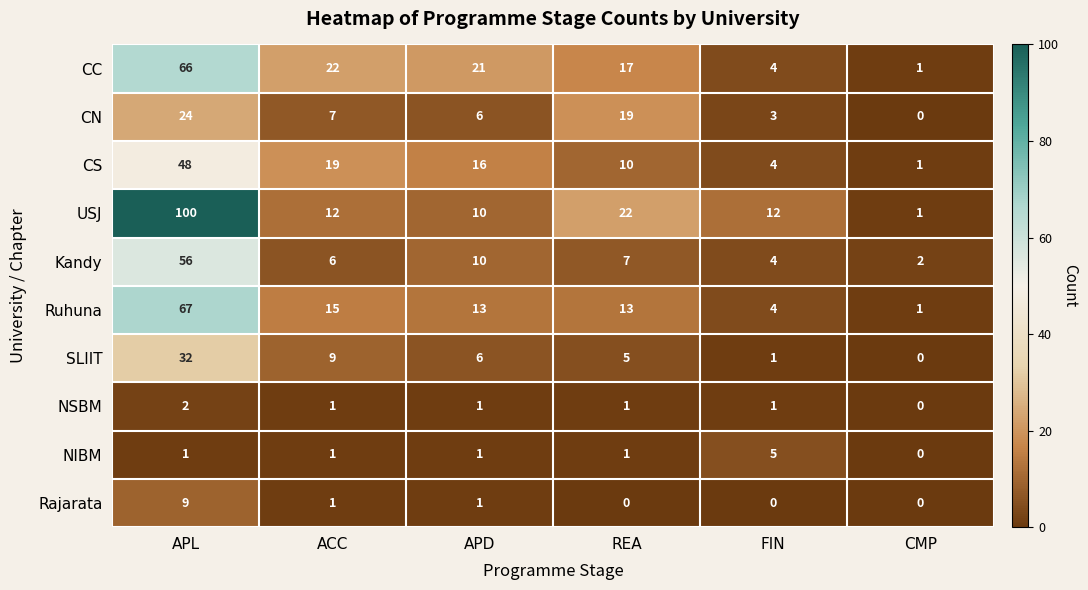

Which series has the largest total across all categories?

USJ